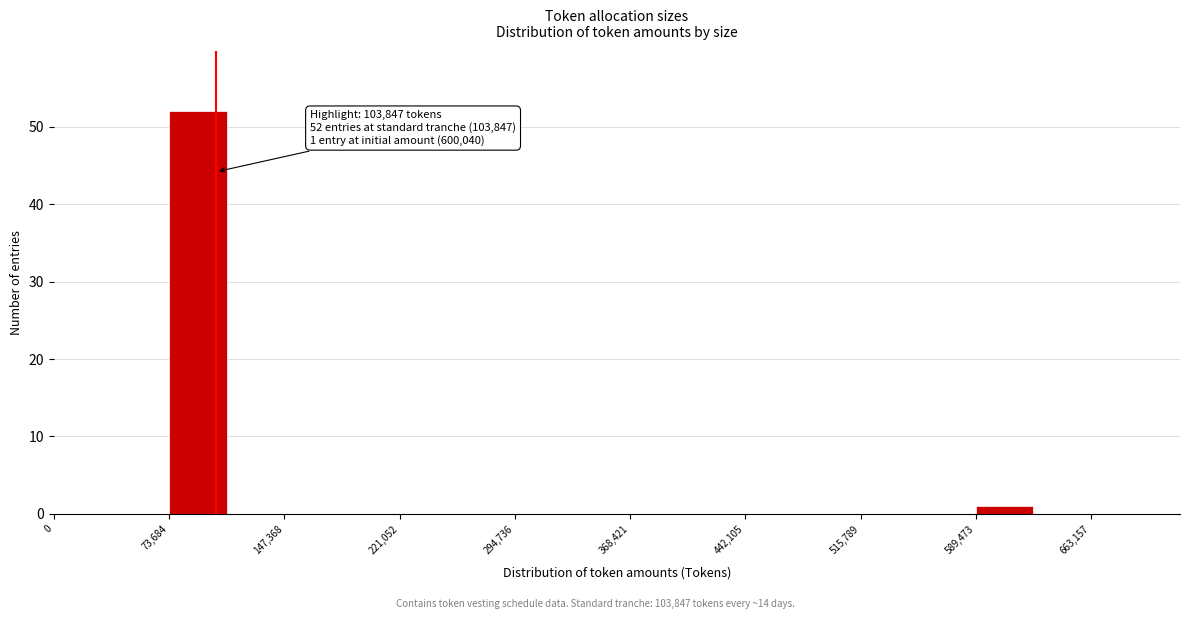

Read against the x-axis, roughly where is the centre of the tallest bar?

90000